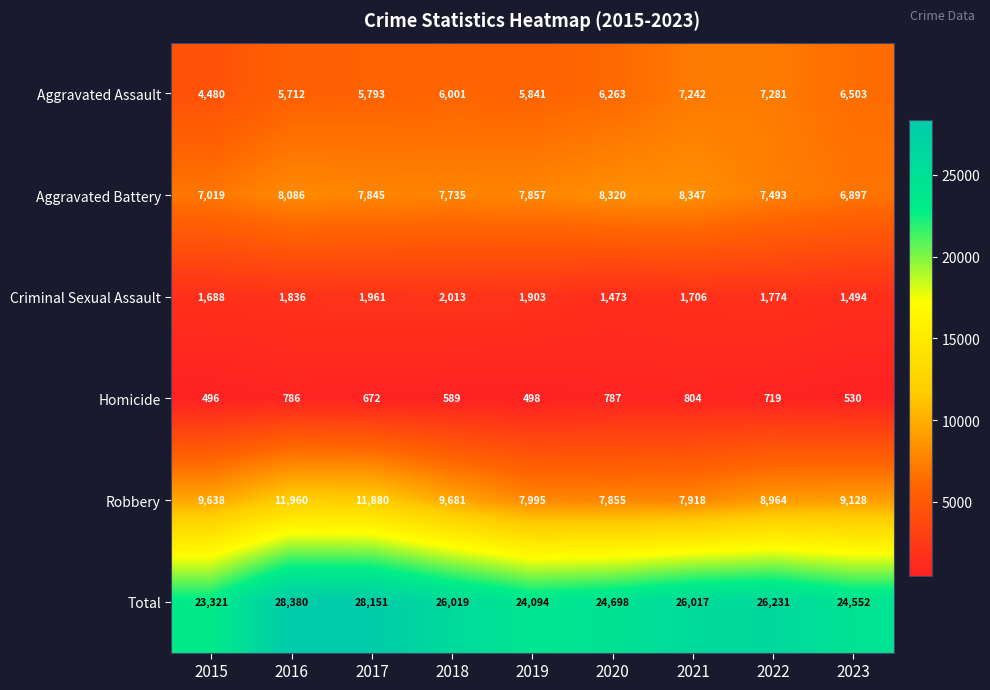

Rank the series at 2015 from highest to lowest value.

Total, Robbery, Aggravated Battery, Aggravated Assault, Criminal Sexual Assault, Homicide